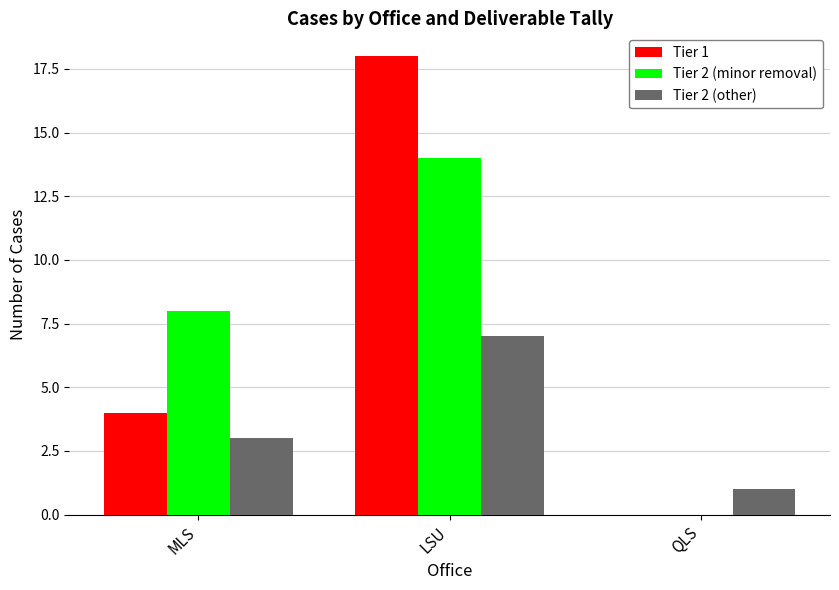

What is the average value of the Tier 1 series?

7